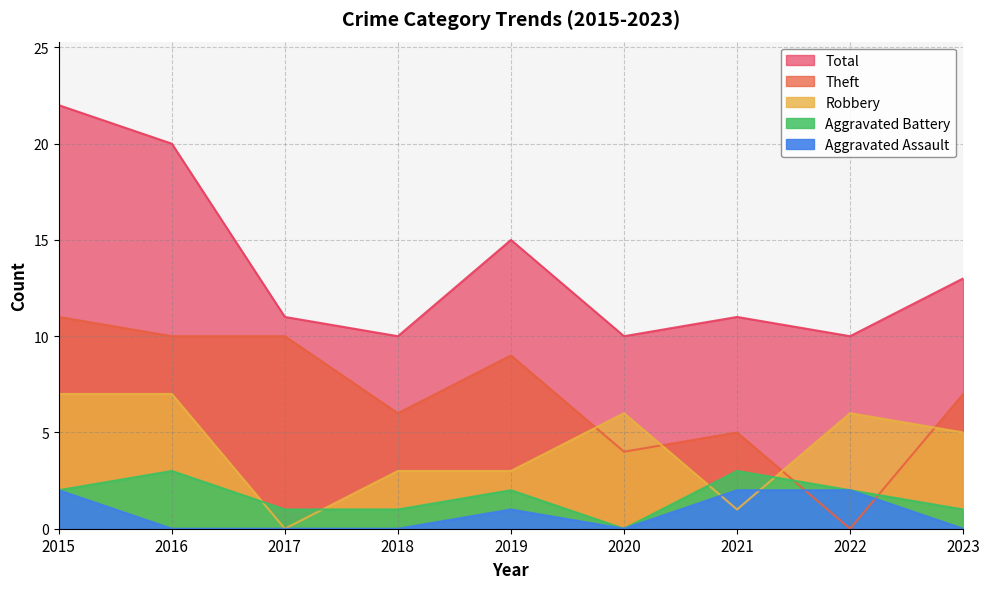

How many categories are shown in the chart?

9